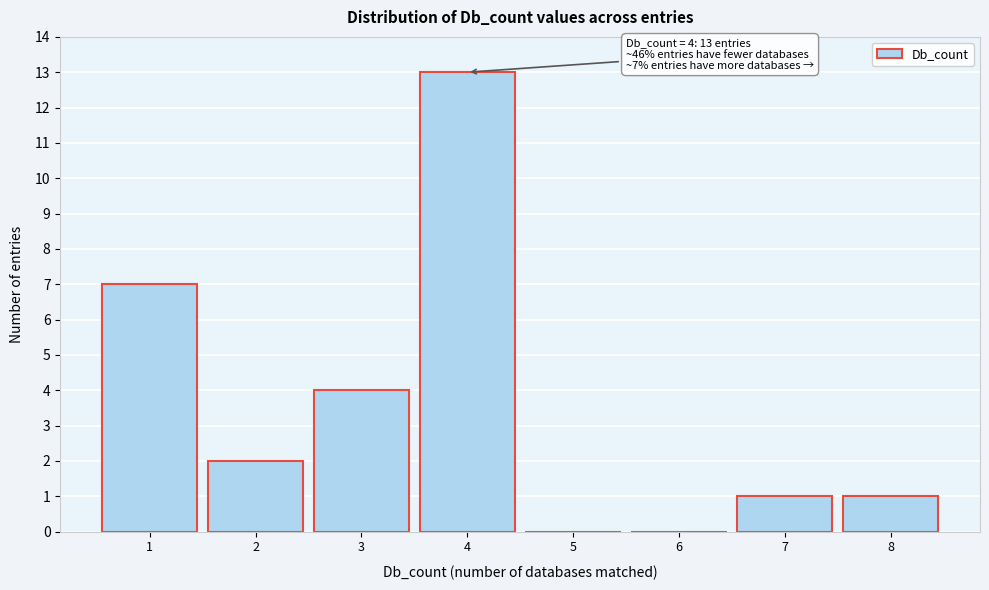

Reading left to right, what are all the values shown in this chart?

1=7	2=2	3=4	4=13	5=0	6=0	7=1	8=1